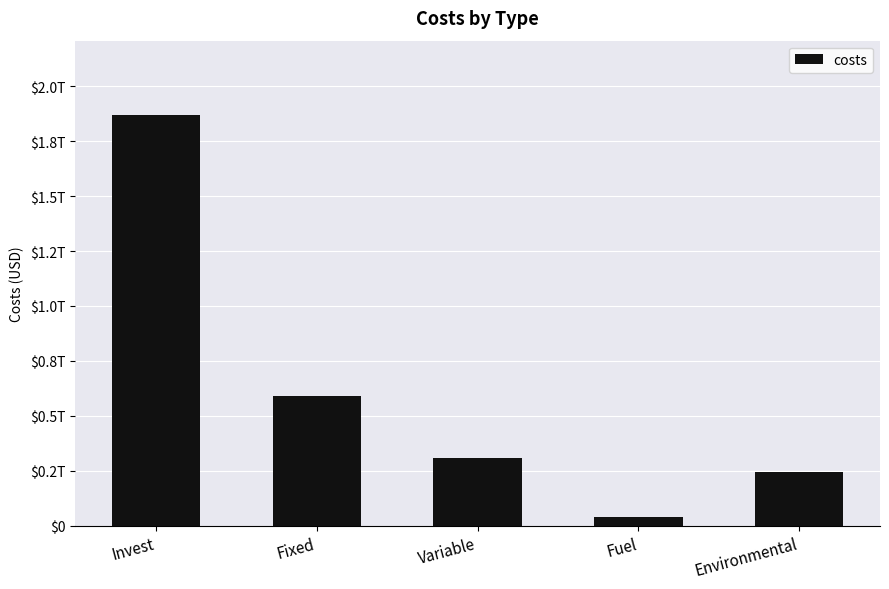

What is the minimum value shown in the chart?

40572197605.2